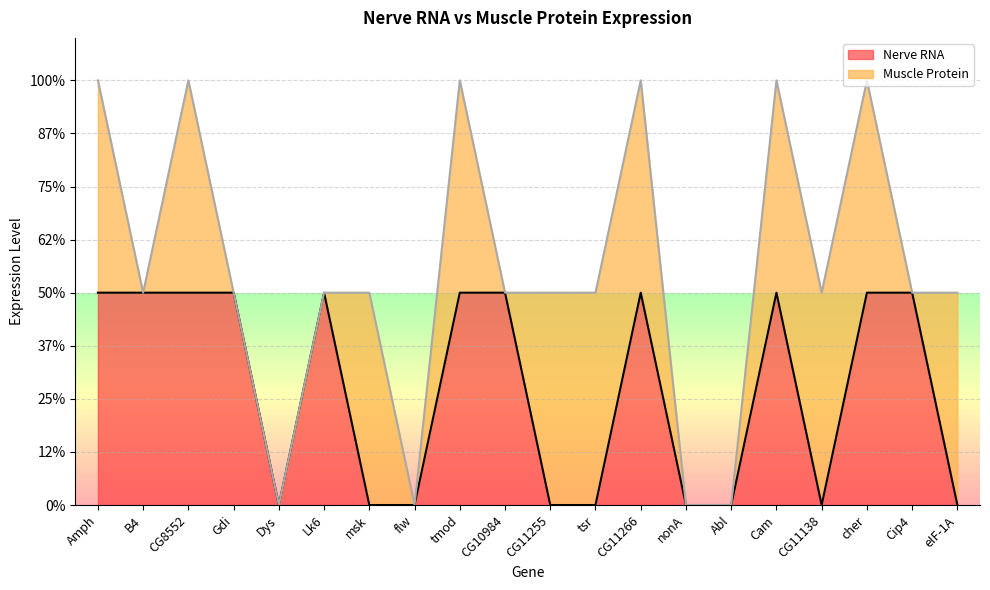

How many points are higher than both their immediate neighbors (excluding endpoints)?

3